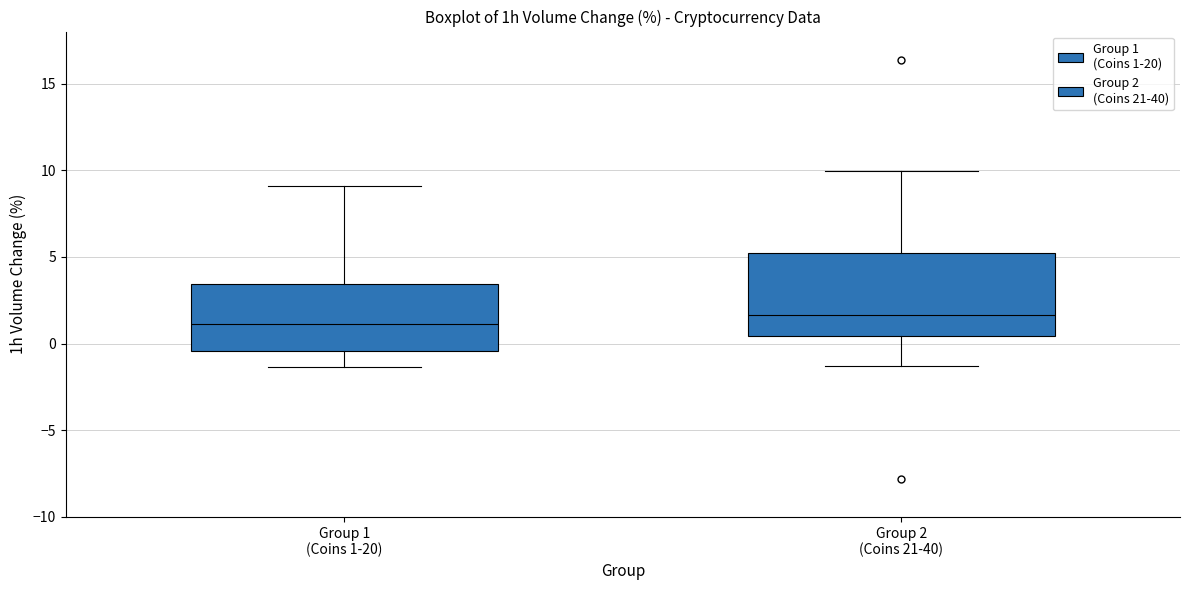

Reading left to right, transcribe this box plot: for each box, give where its median line is, the range the box spans, and where its two whiskers end, as read against the y-axis. The values are not printed on the chart, so give them approximately, as read against the axis.

Group 1 (Coins 1-20): median 1.0, box -0.5 to 3.5, whiskers -1.5 to 9.0
Group 2 (Coins 21-40): median 1.5, box 0.5 to 5.0, whiskers -1.5 to 10.0